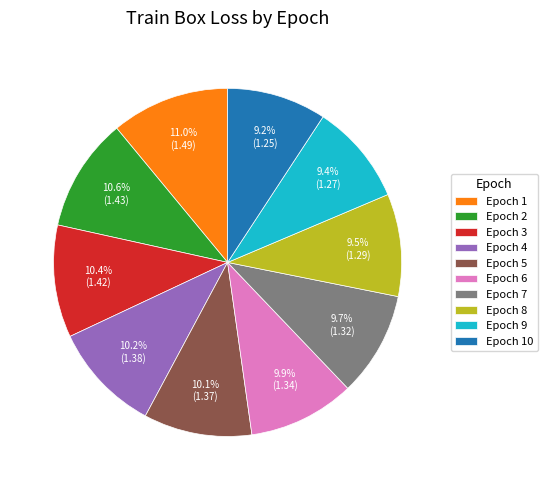

Is there a majority slice in this chart?

No